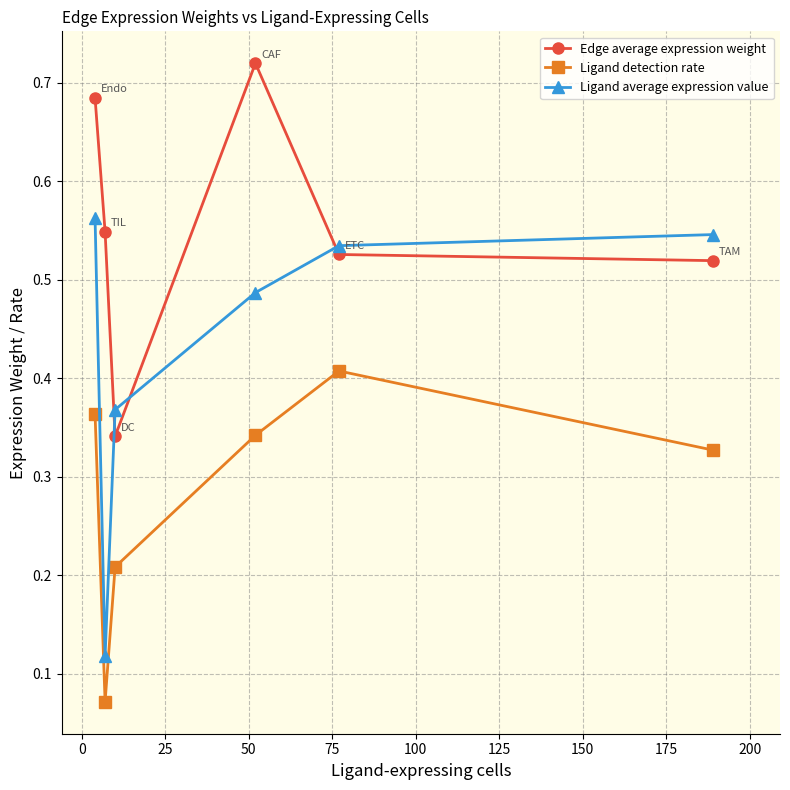

At how many categories does at least one series exceed 0?

6